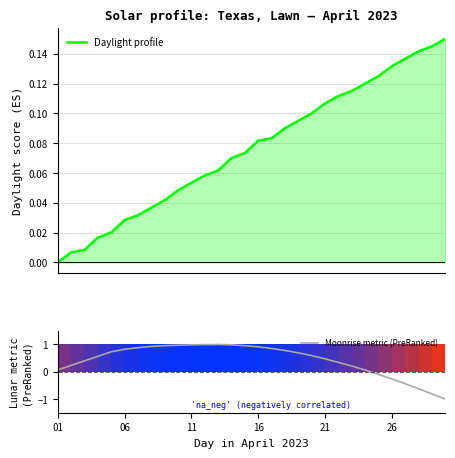

Reading left to right, what are all the values shown in this chart?

Daylight profile: 0.0	0.0	0.0	0.0	0.0	0.0	0.0	0.0	0.0	0.0	0.1	0.1	0.1	0.1	0.1	0.1	0.1	0.1	0.1	0.1	0.1	0.1	0.1	0.1	0.1	0.1	0.1	0.1	0.1	0.1
Moonrise metric (PreRanked): 0.1	0.2	0.4	0.6	0.7	0.8	0.9	0.9	1.0	1.0	1.0	1.0	1.0	1.0	1.0	0.9	0.9	0.8	0.7	0.6	0.5	0.3	0.2	0.1	-0.1	-0.3	-0.4	-0.6	-0.8	-1.0